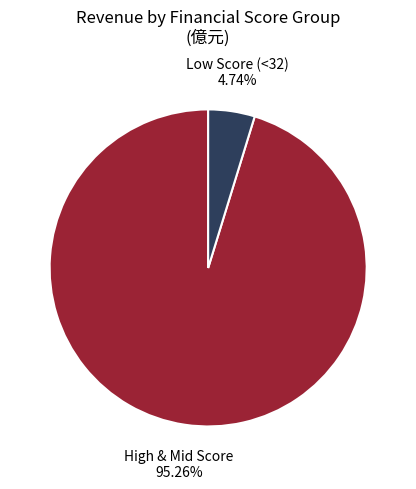

Is there any slice that represents more than half of the pie?

Yes